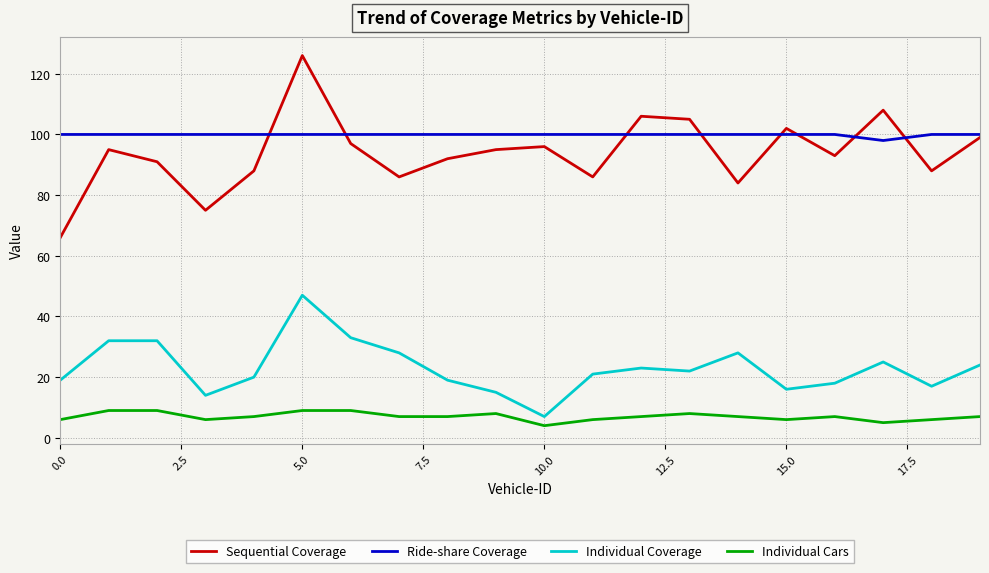

What is the highest value of the Individual Cars series?

9